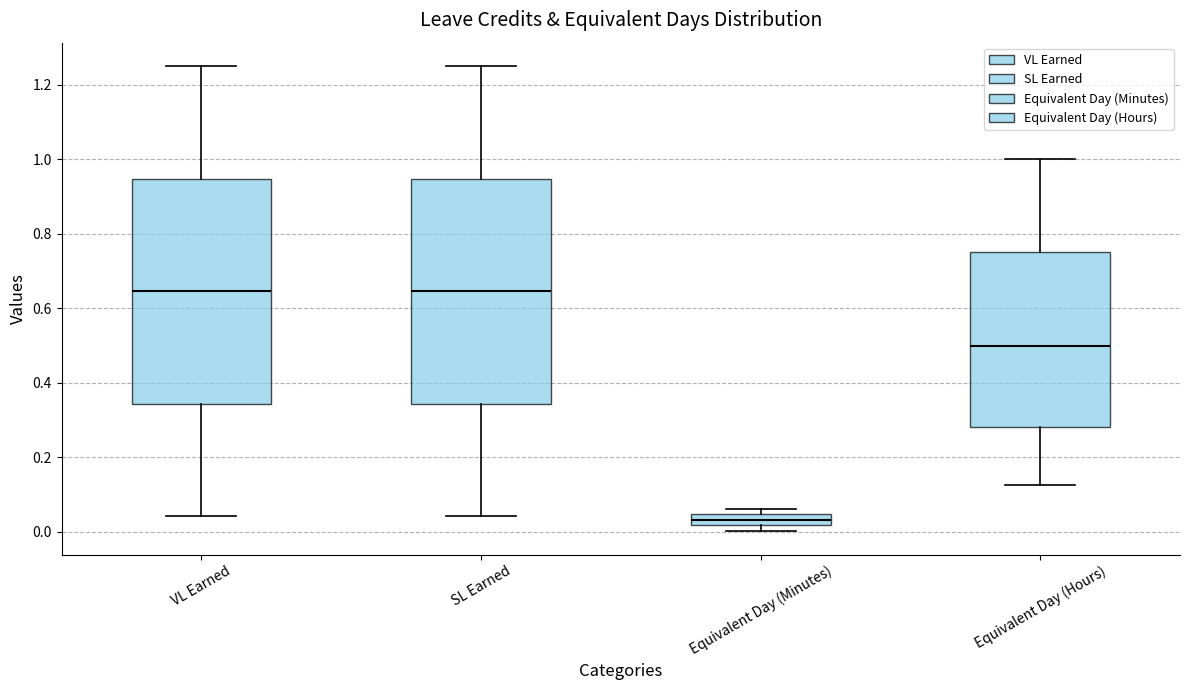

Which box's median line is the lowest?

Equivalent Day (Minutes)